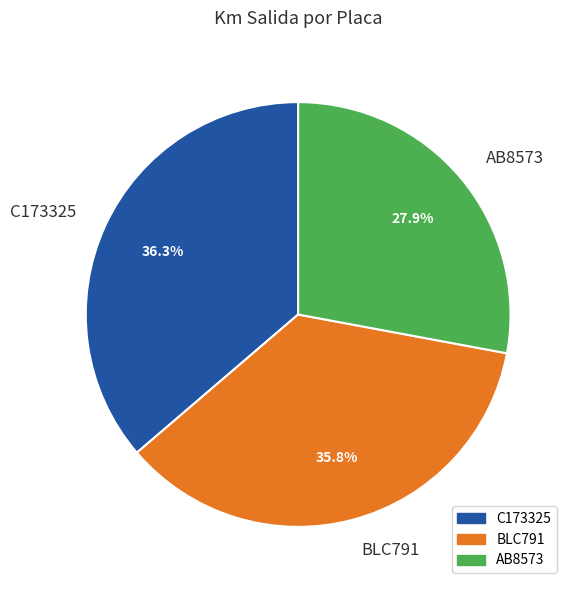

Approximately how many times larger is the value at C173325 compared to AB8573?

1.3